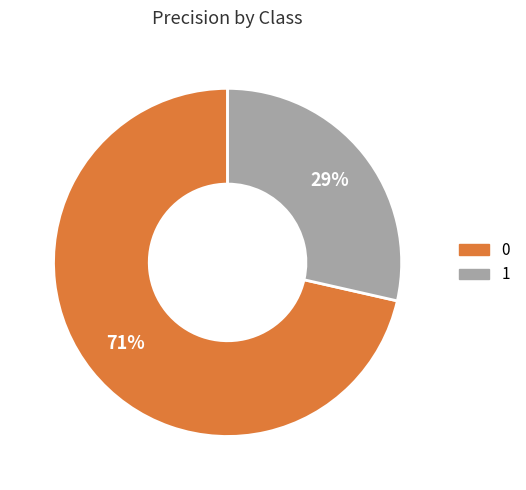

To the nearest percent, what is the combined percentage of 0 and 1?

100%